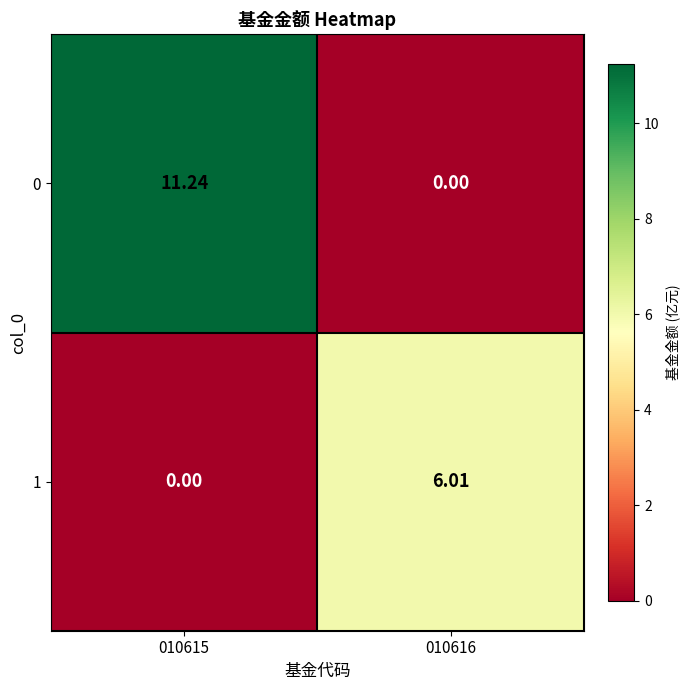

What is the total value across all series at 010615?

11.2